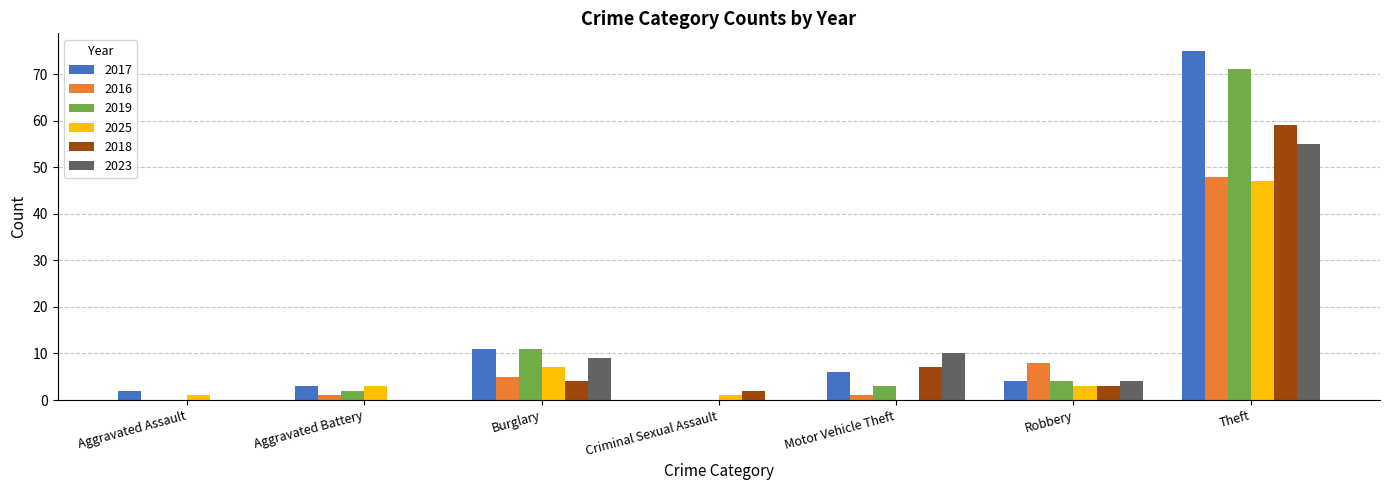

At which label does 2019 reach its peak?

Theft